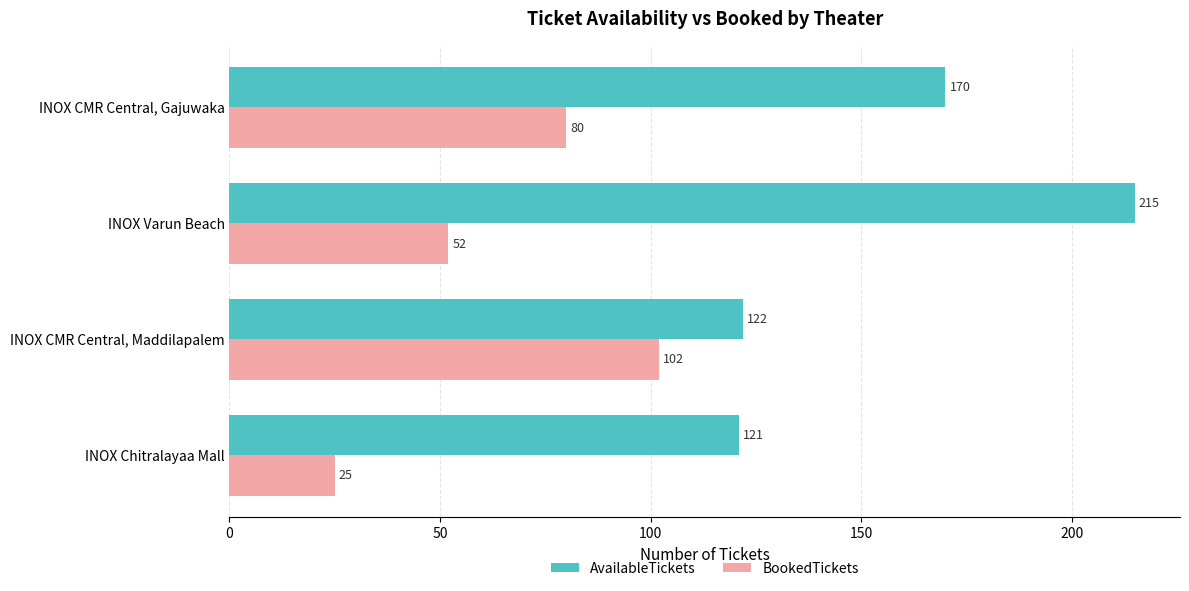

Which label corresponds to the largest value in the chart?

INOX Varun Beach